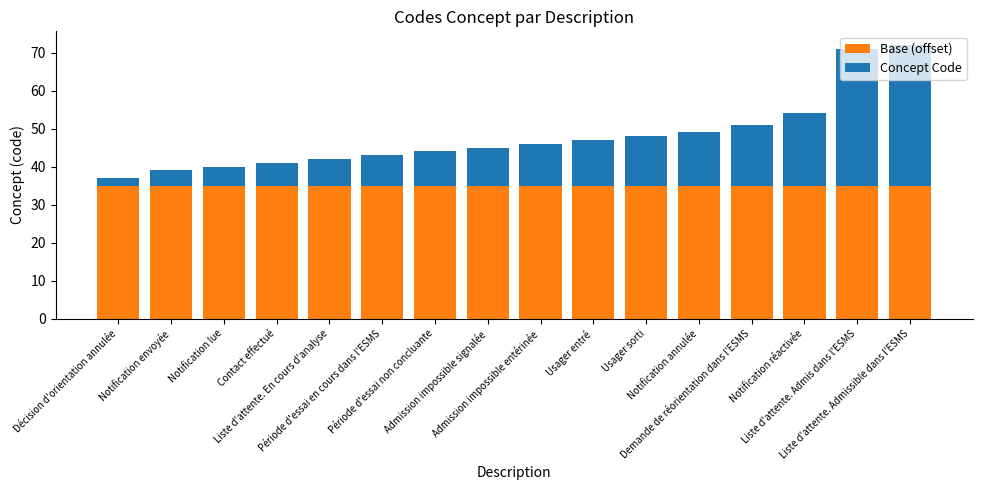

What is the sum of all Base (offset) values?

560